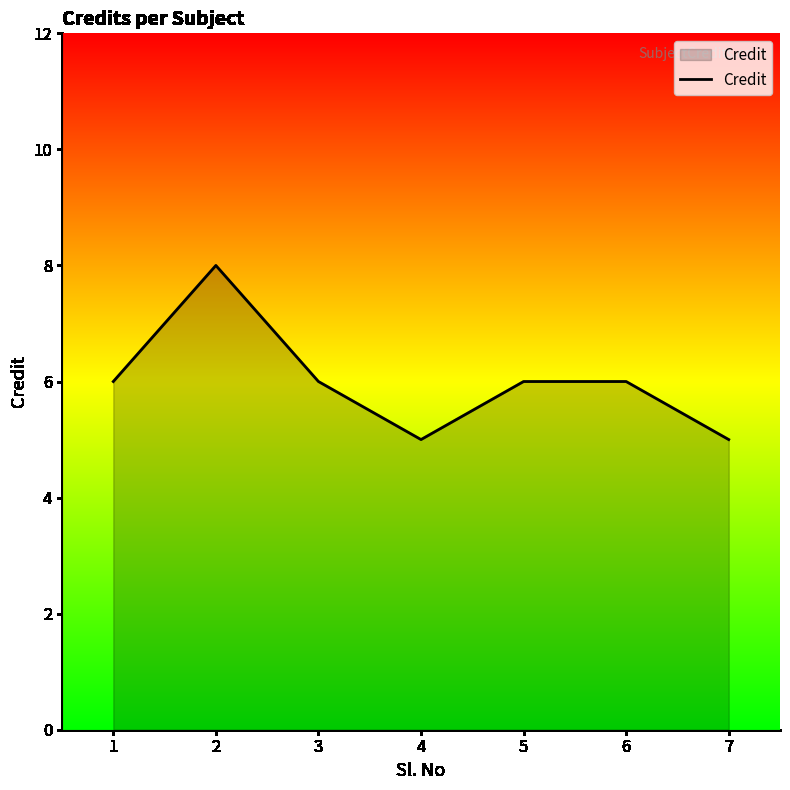

What is the approximate value at 4?

5